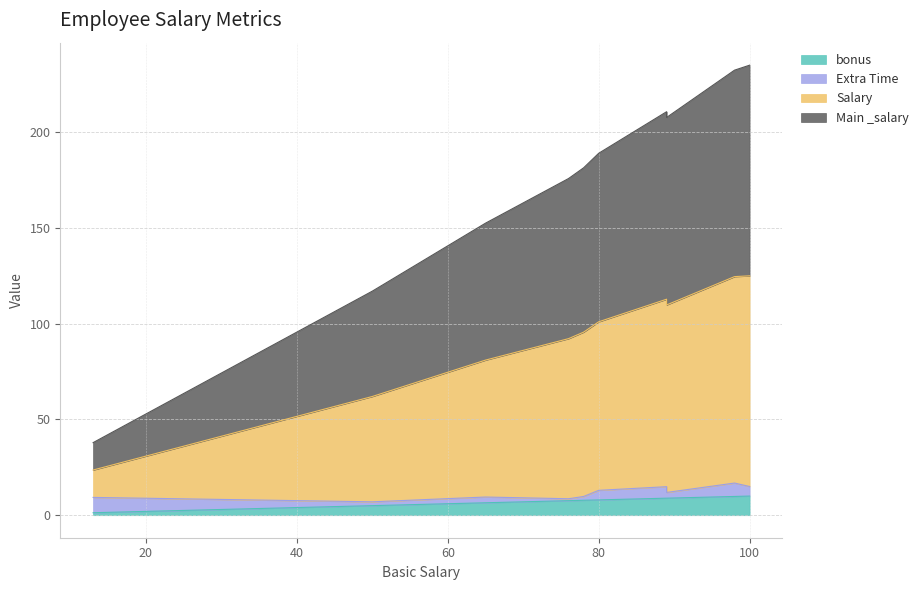

What is the sum of all Main _salary values?

927.6